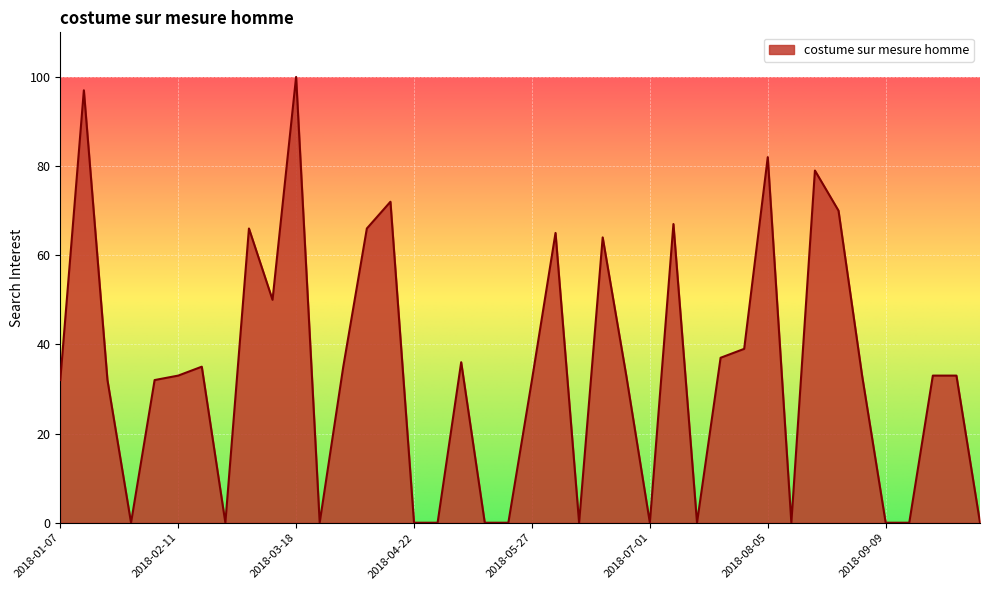

What is the difference between the maximum and minimum values?

100